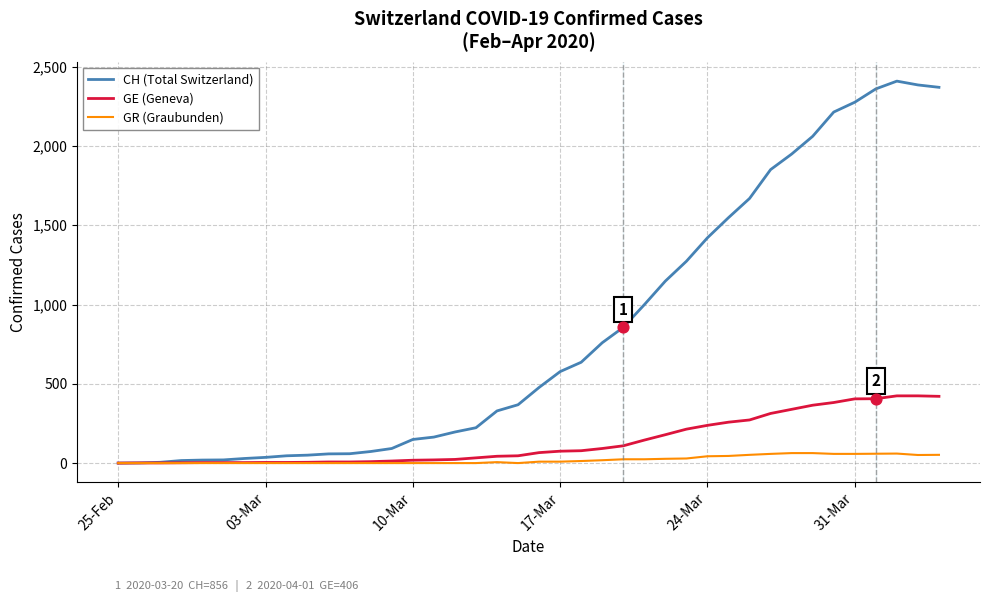

Which series has the widest spread of values?

CH (Total Switzerland)